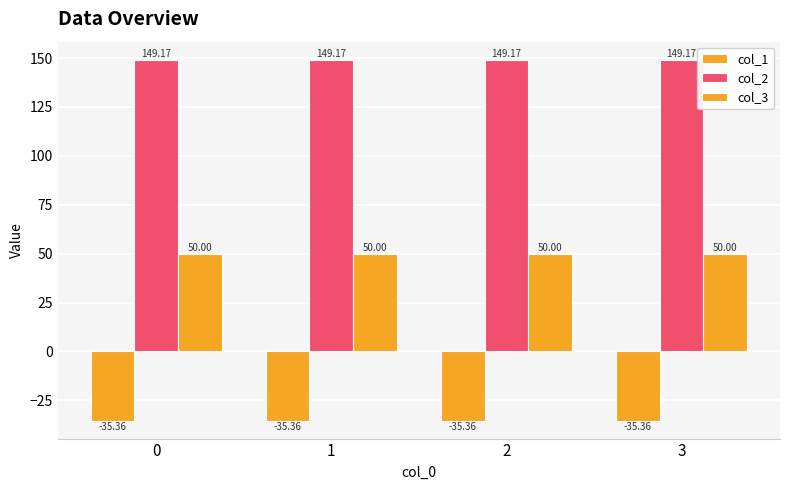

Which series has the largest range (max minus min)?

col_2